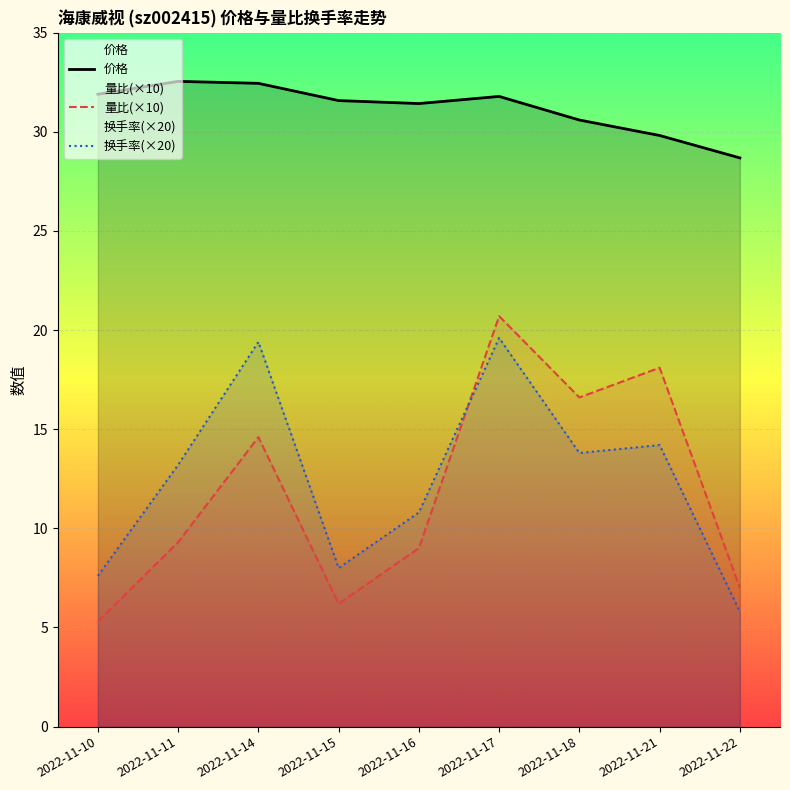

True or false: 换手率(×20) has more than 0 interior local peaks.

True